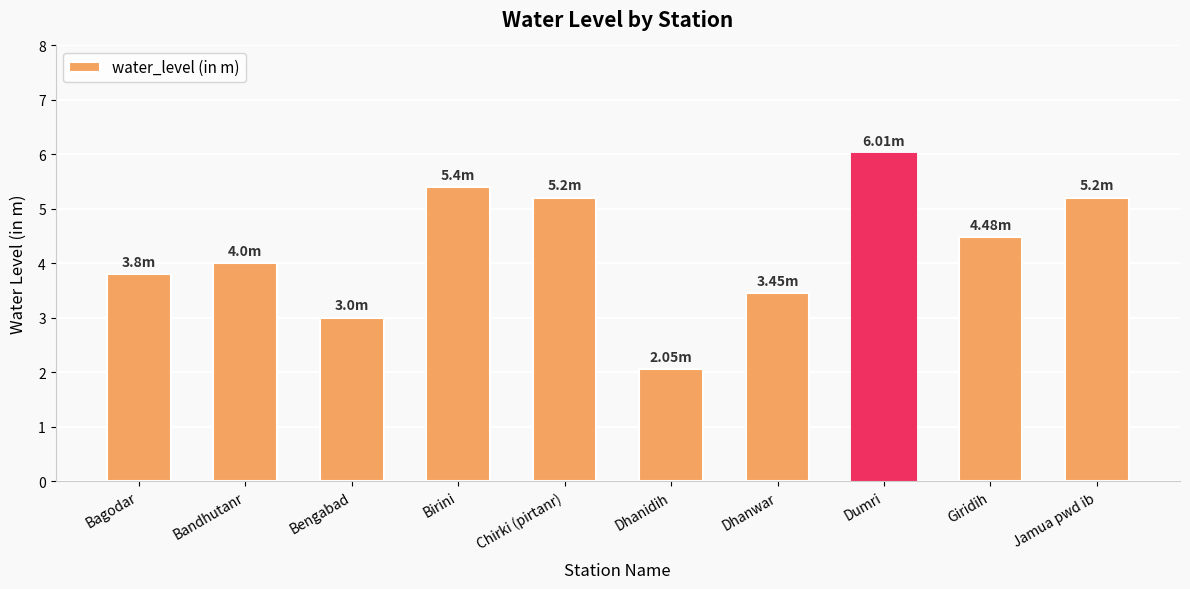

What is the difference between the maximum and minimum values?

4.0